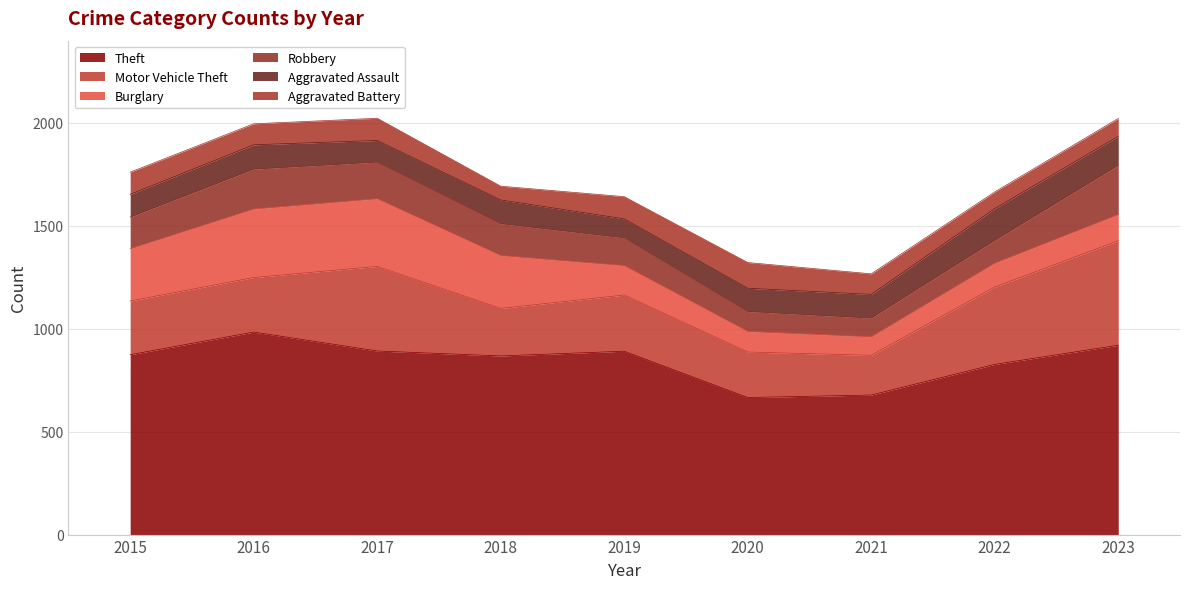

Which series ends up on top after the final intersection of Robbery and Burglary?

Robbery